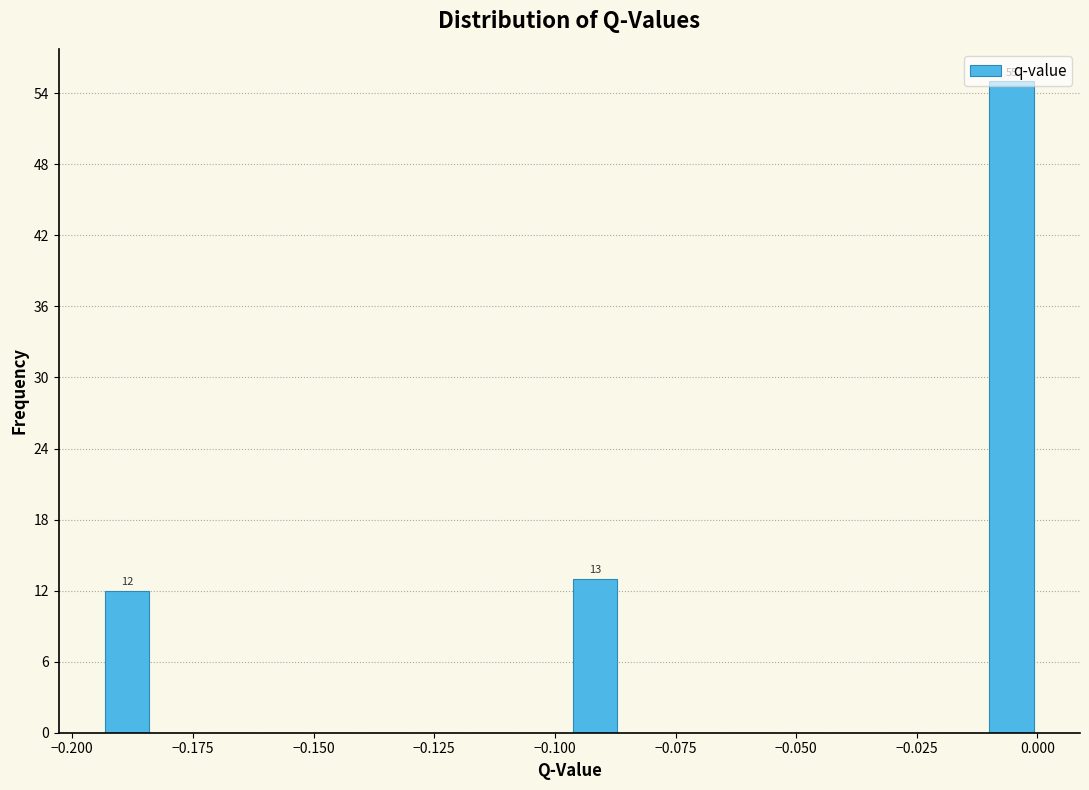

Read against the x-axis, roughly where is the centre of the tallest bar?

-0.005